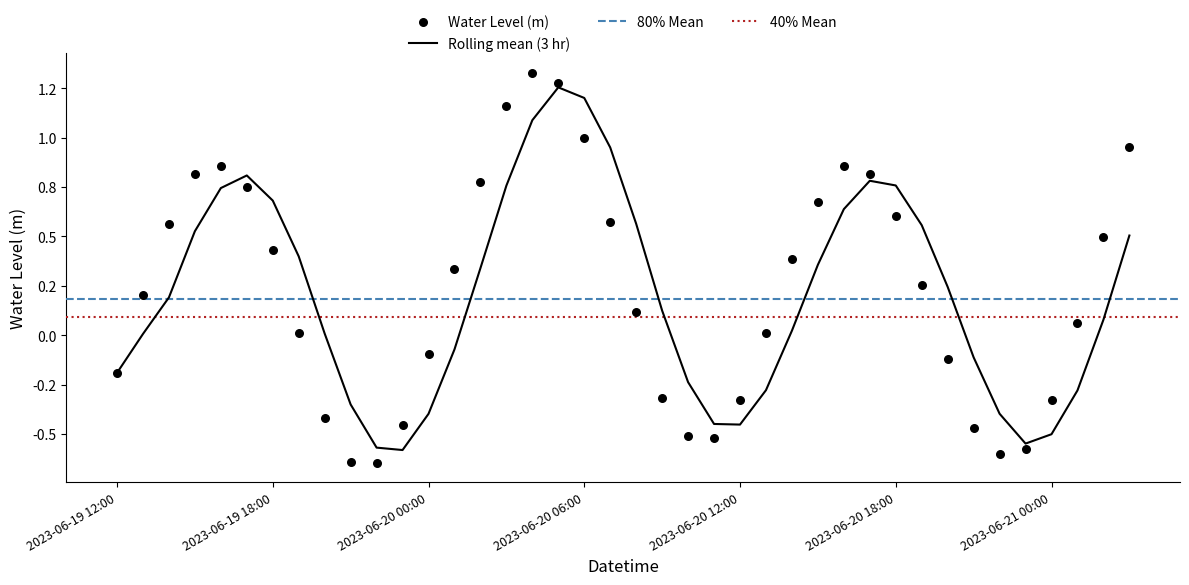

Between 2023-06-20 12:00 and 2023-06-20 01:00, which is larger?

2023-06-20 01:00